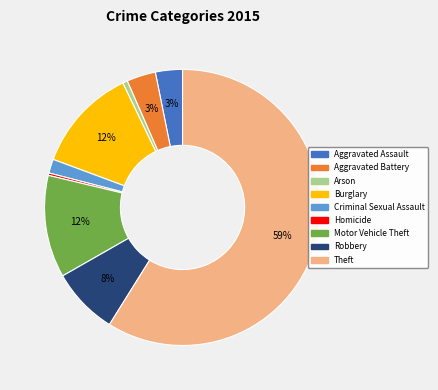

Is it true that Arson is 16% of the pie?

False